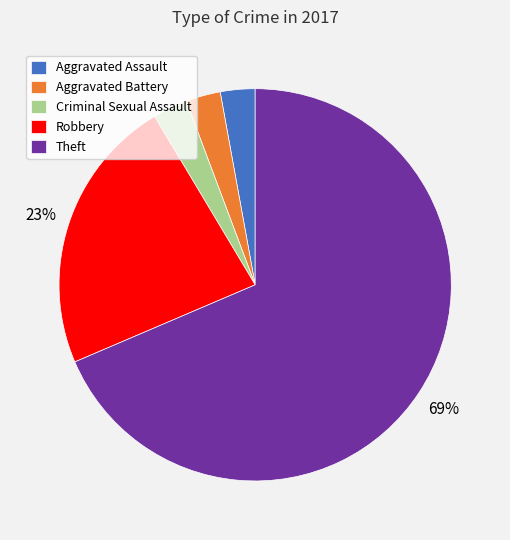

Does any single category account for the majority?

Yes